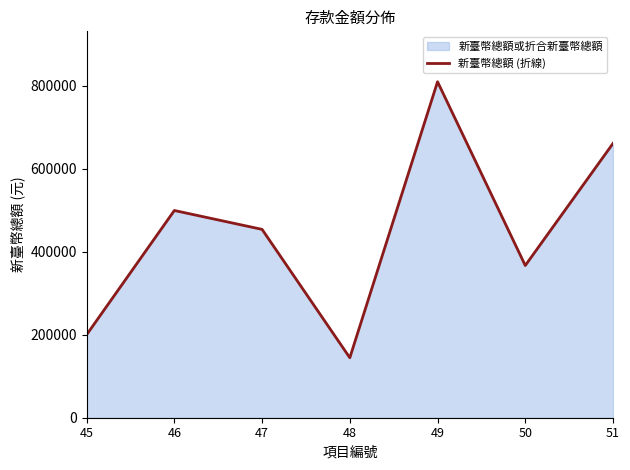

How many values are below 453908?

3